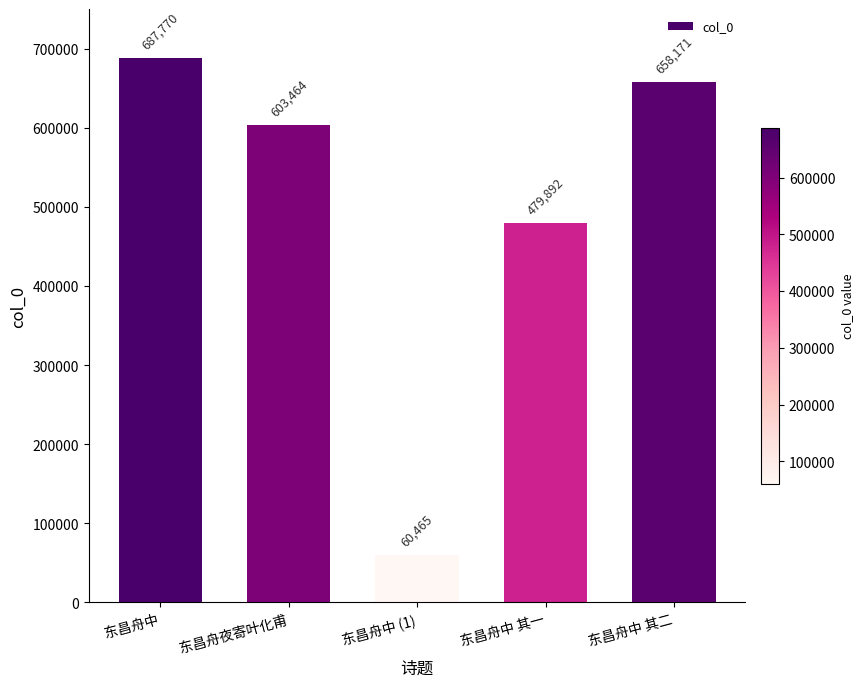

What is the difference between the values at 东昌舟中 其二 and 东昌舟中?

29599